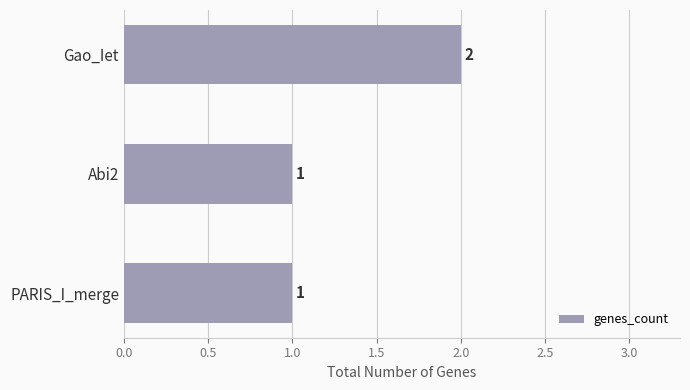

The chart shows a value of 2 at Gao_Iet. True or false?

True